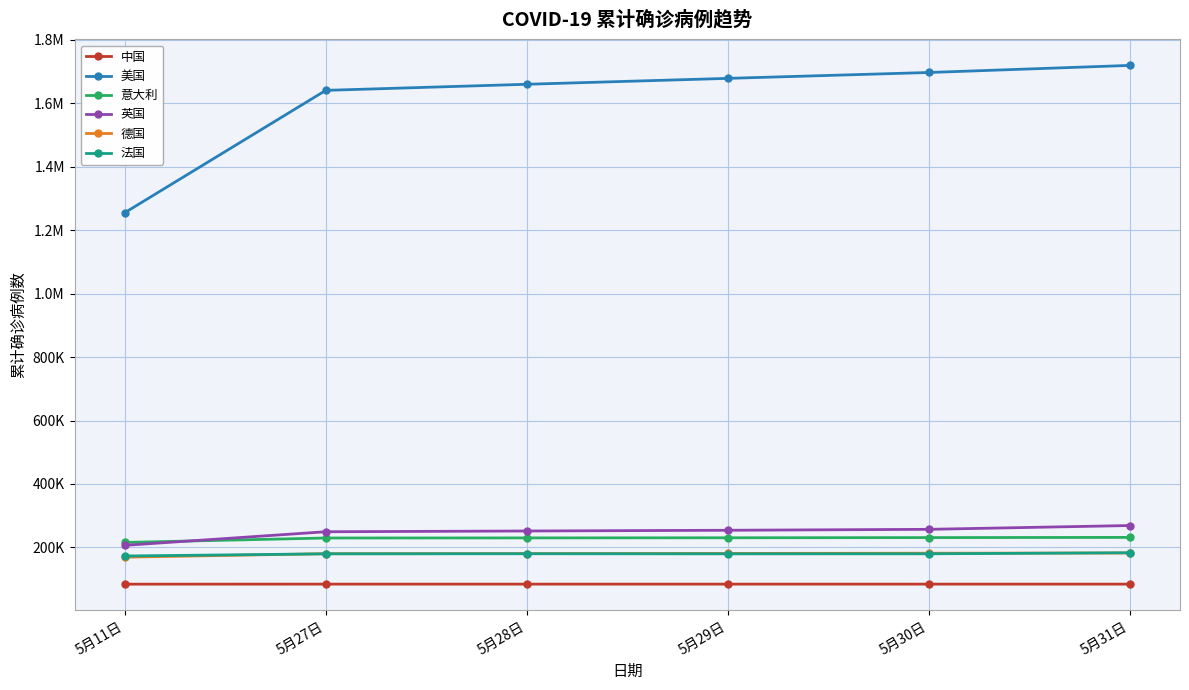

Reading left to right, what are all the values shown in this chart?

中国: 5月11日=84432	5月27日=84544	5月28日=84547	5月29日=84547	5月30日=84547	5月31日=84547
美国: 5月11日=1254776	5月27日=1640147	5月28日=1659327	5月29日=1677906	5月30日=1696419	5月31日=1718767
意大利: 5月11日=215858	5月27日=229858	5月28日=230158	5月29日=230555	5月30日=231139	5月31日=231732
英国: 5月11日=206723	5月27日=249567	5月28日=251926	5月29日=254218	5月30日=257166	5月31日=269139
德国: 5月11日=169430	5月27日=180420	5月28日=180802	5月29日=181293	5月30日=181918	5月31日=182559
法国: 5月11日=173158	5月27日=179969	5月28日=180243	5月29日=179972	5月30日=180110	5月31日=183392